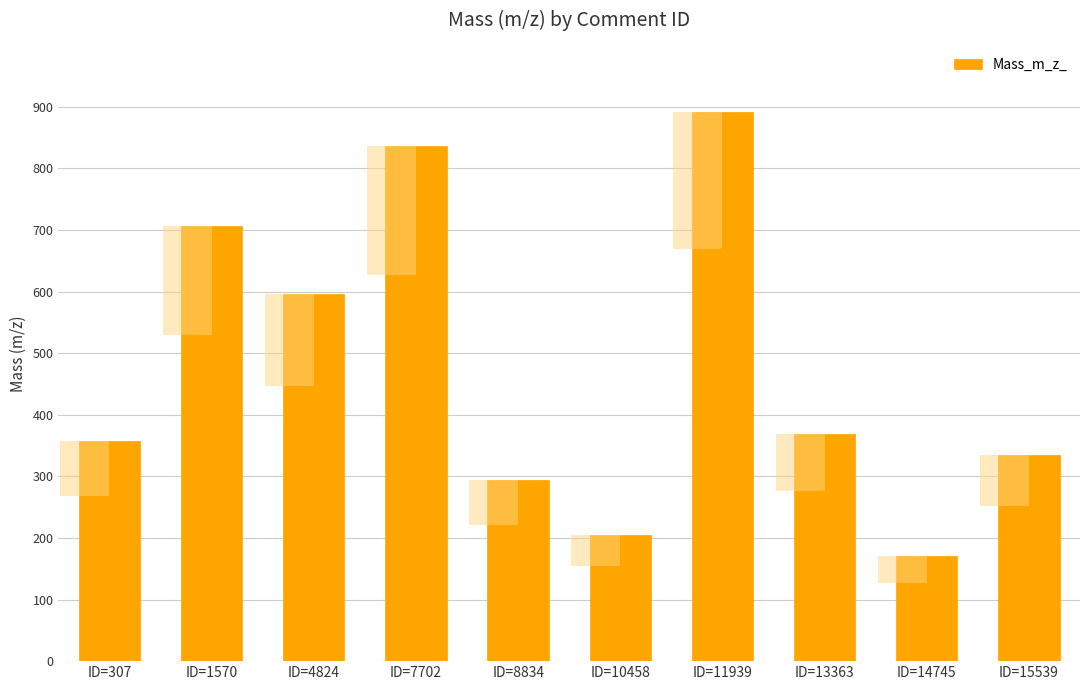

Rank the categories by value from highest to lowest.

ID=11939, ID=7702, ID=1570, ID=4824, ID=13363, ID=307, ID=15539, ID=8834, ID=10458, ID=14745